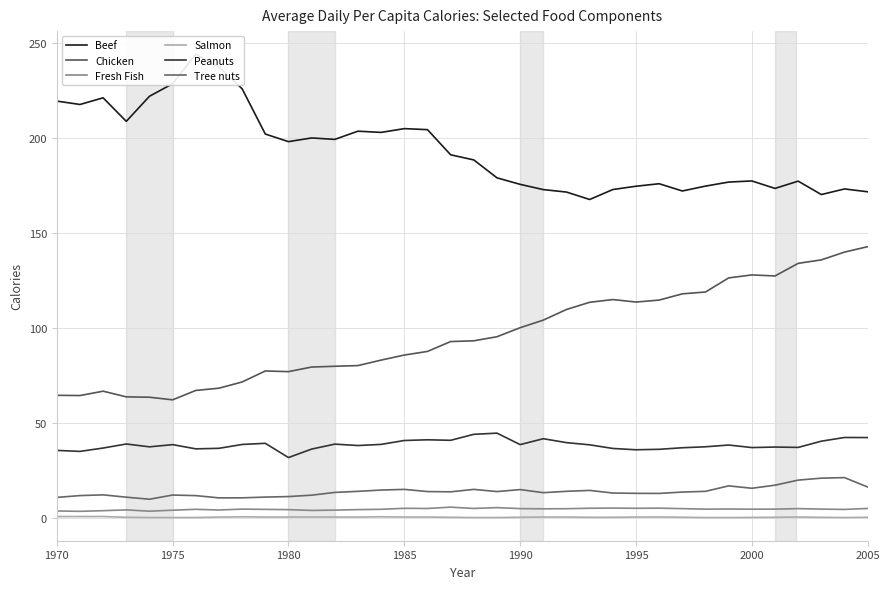

True or false: Peanuts has a value of 41.0 at 1985.

True